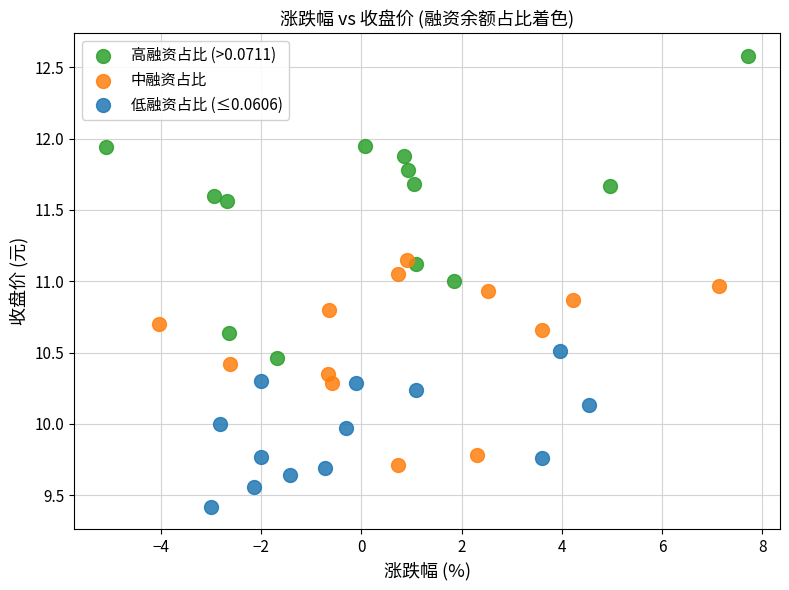

Which series contains the lowest Y value?

低融资占比 (≤0.0606)